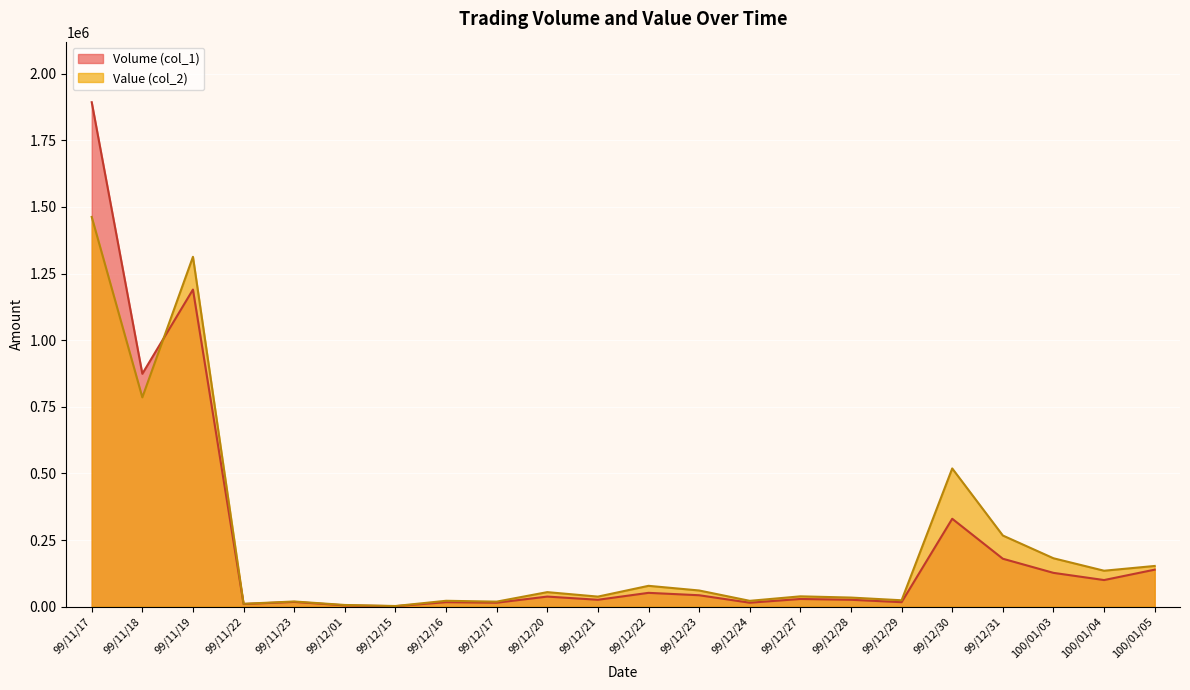

List the series in order of their overall mean, highest first.

Volume (col_1), Value (col_2)